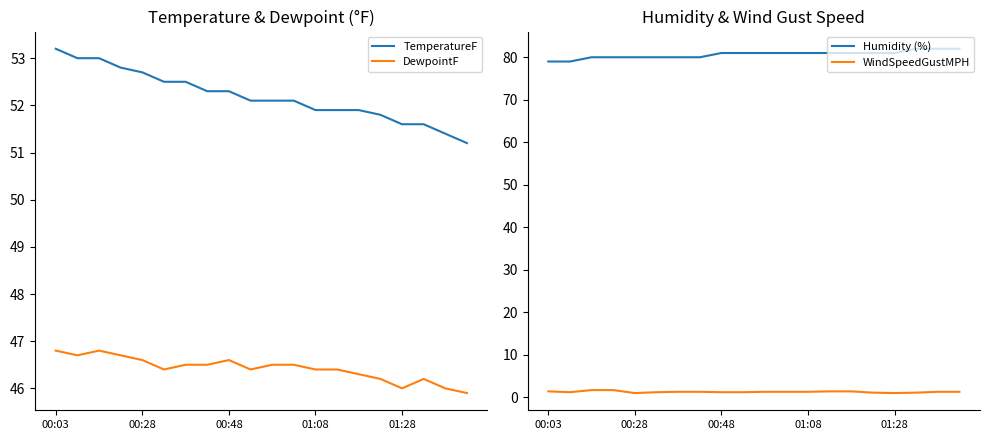

Where does the TemperatureF series first go above 52?

00:03